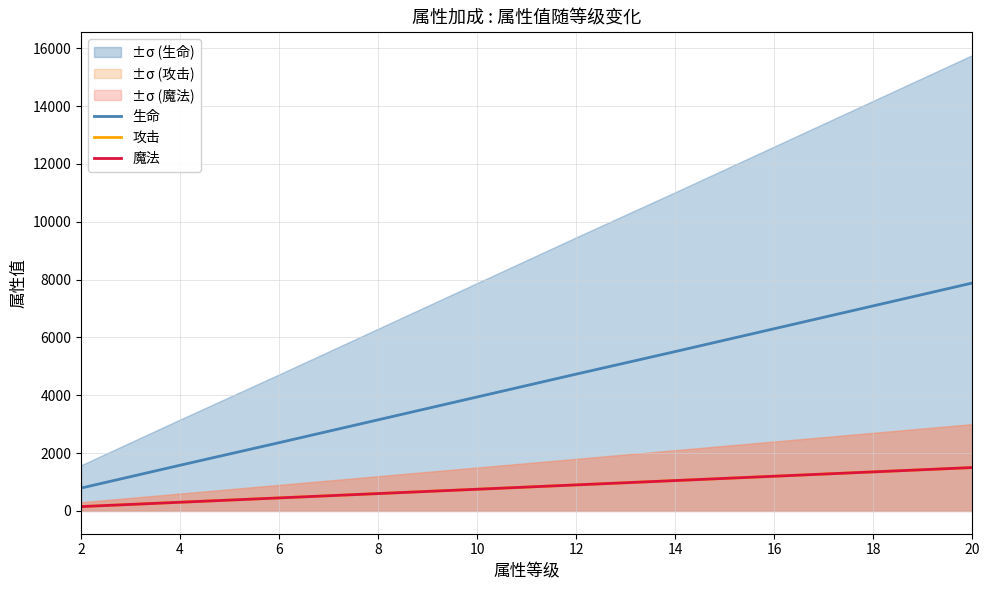

True or false: 魔法 has more than 2 points higher than both neighbors.

False